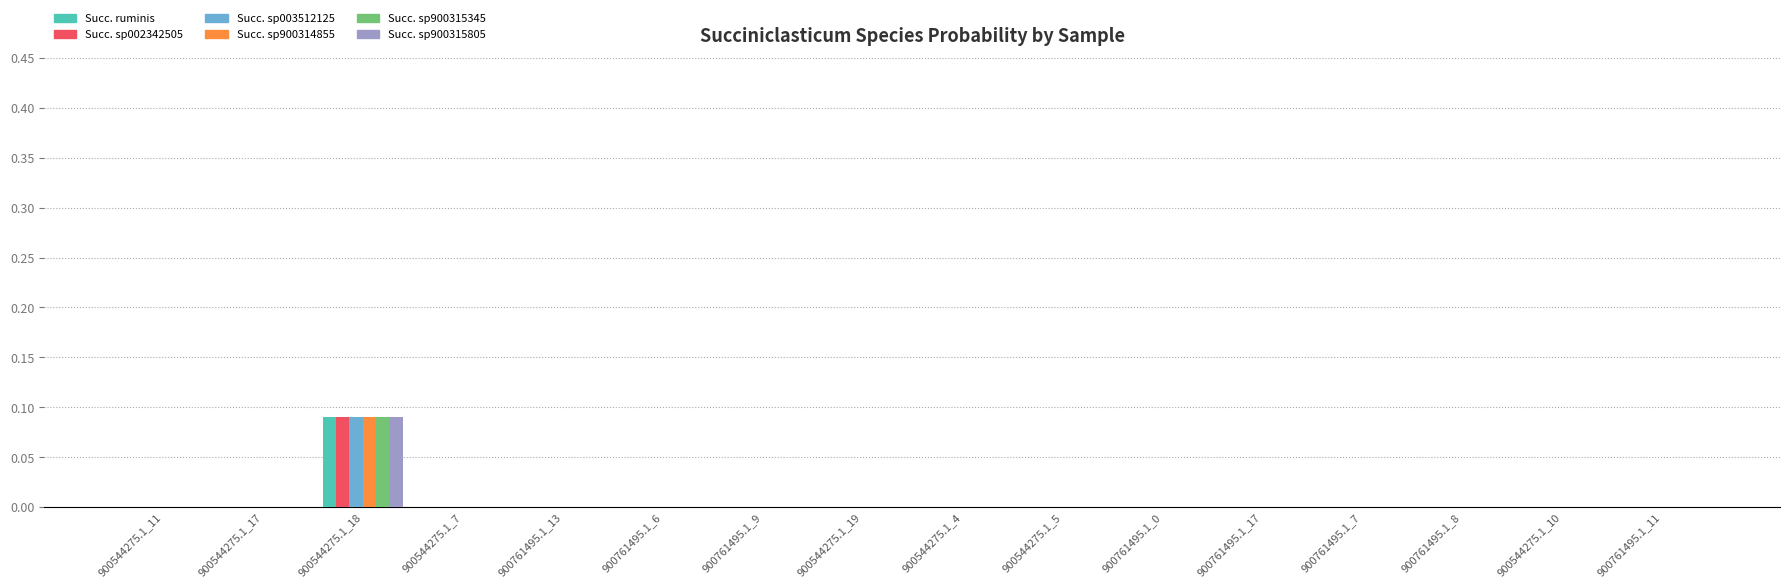

At which category is the sum across all series the highest?

900544275.1_18